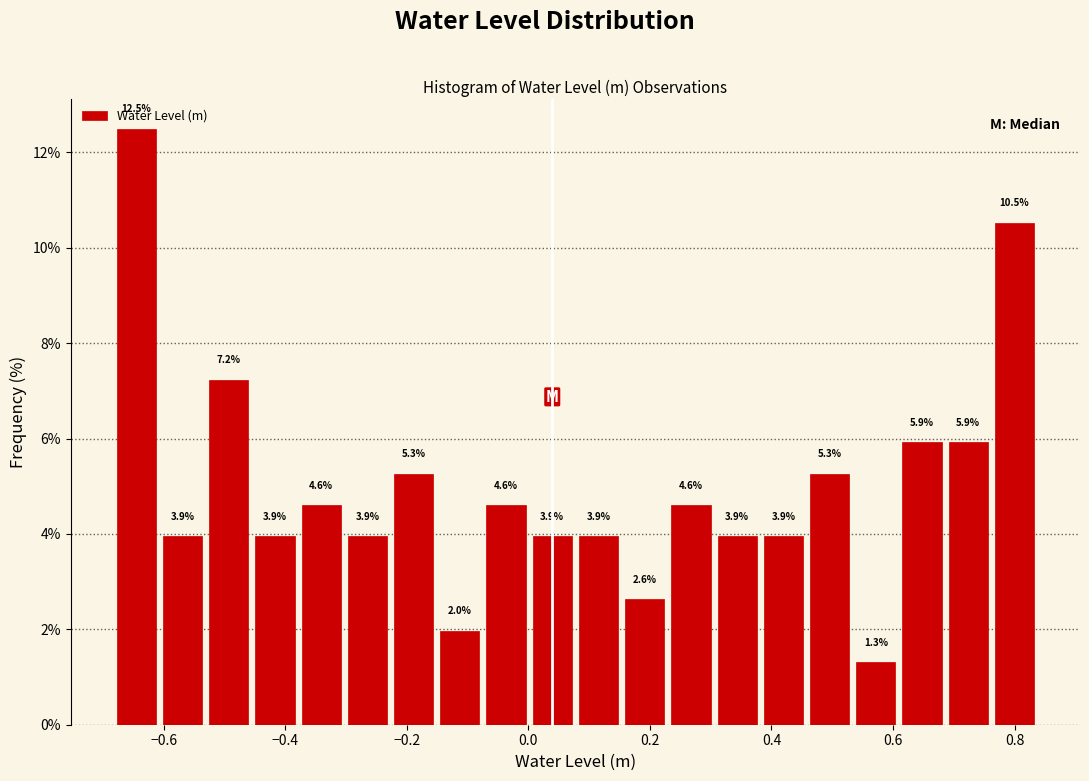

Around what value on the x-axis is the tallest bar? Give the approximate position of its centre, as read against the axis.

-0.64